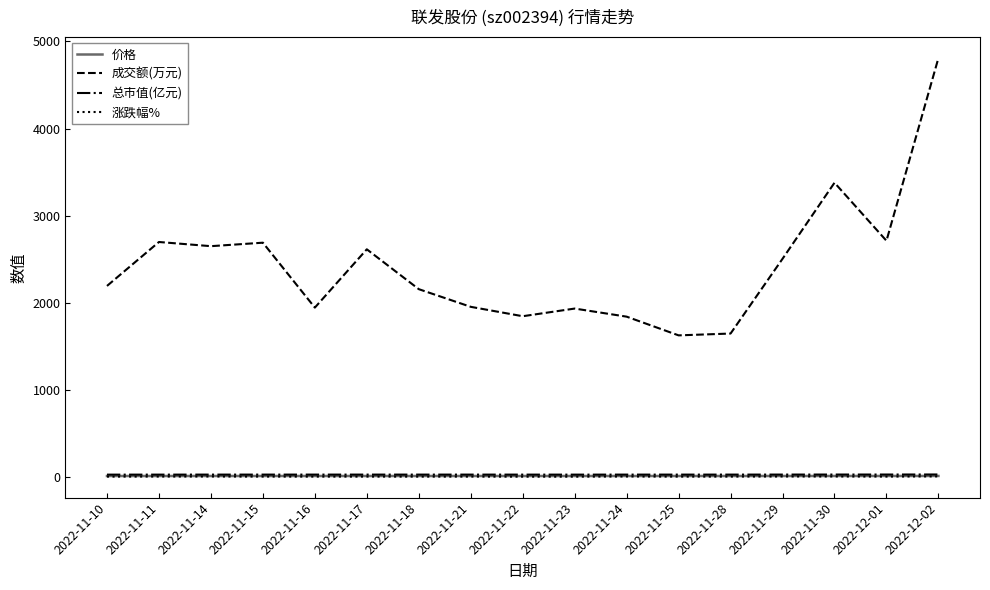

What is the difference between the highest and lowest values at 2022-11-11?

2695.4